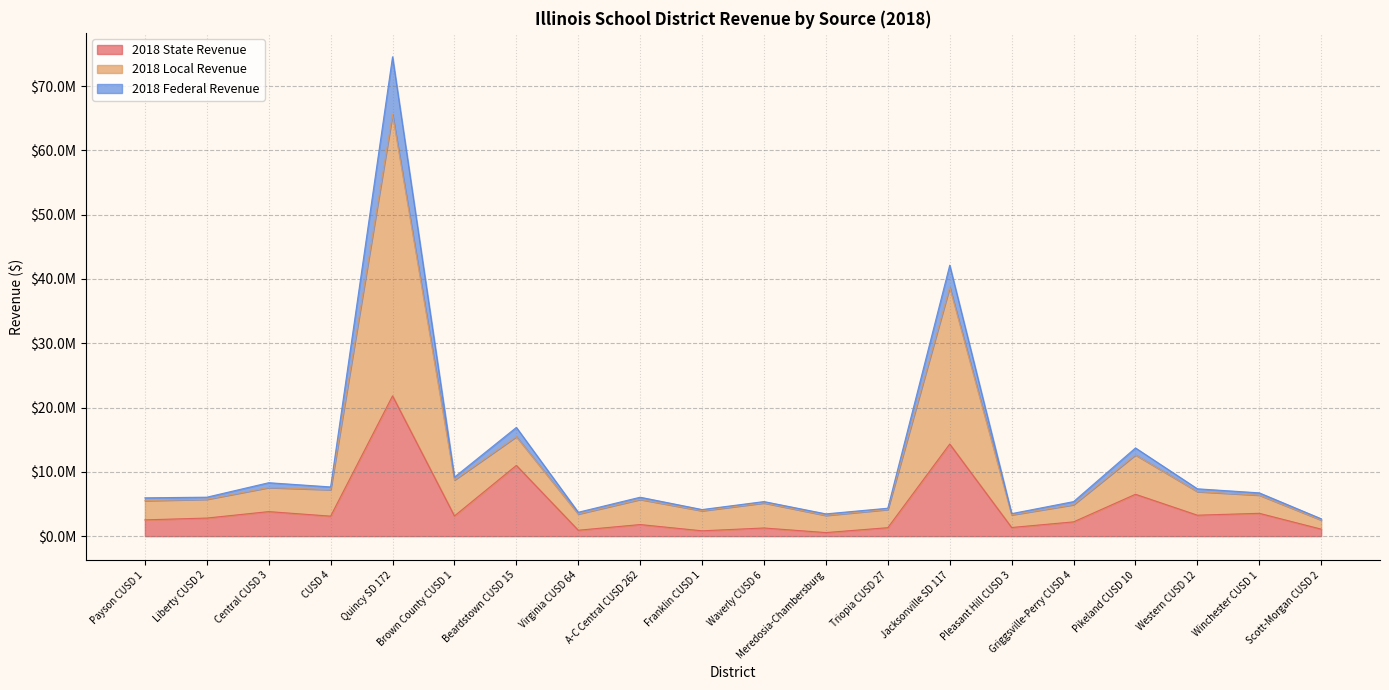

At how many categories does at least one series exceed 49615384?

1